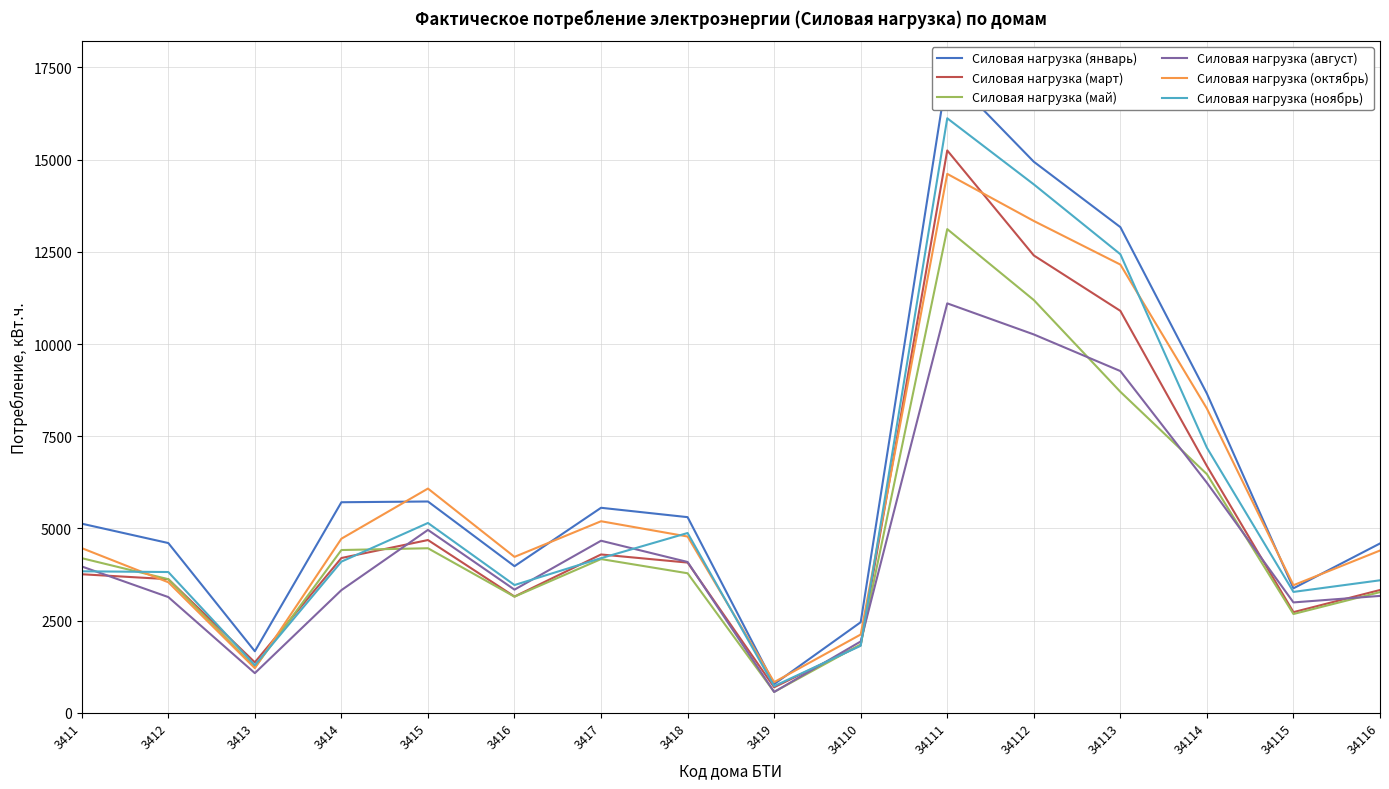

What is the approximate value of Силовая нагрузка (май) at 34115?

2678.6